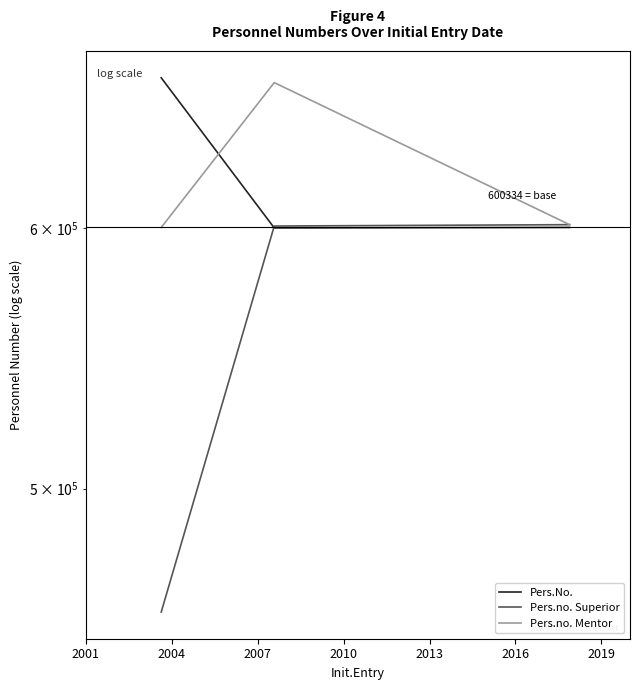

Where is Pers.no. Superior nearest to the value 530058?

2004